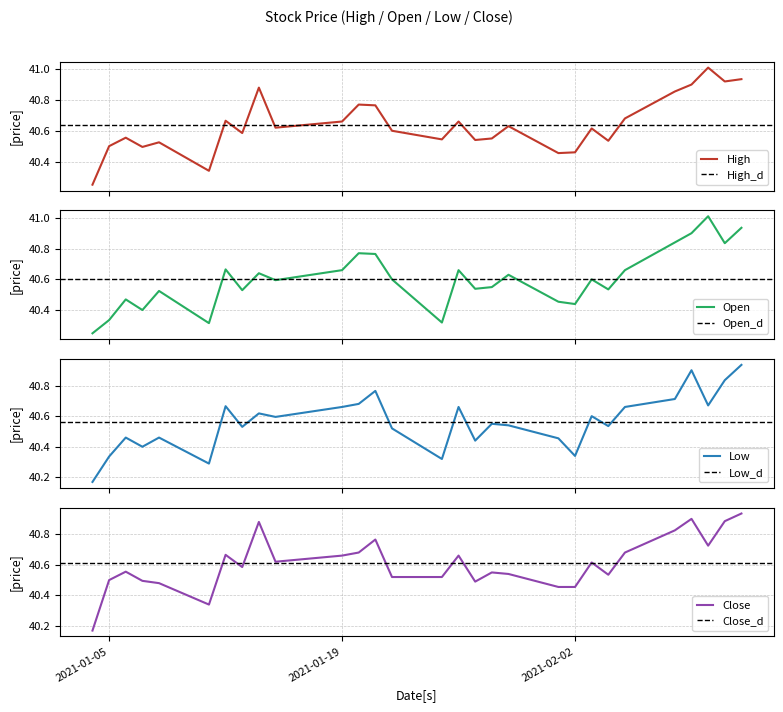

Rank the series by their maximum value, from highest to lowest.

High, Open, Low, Close